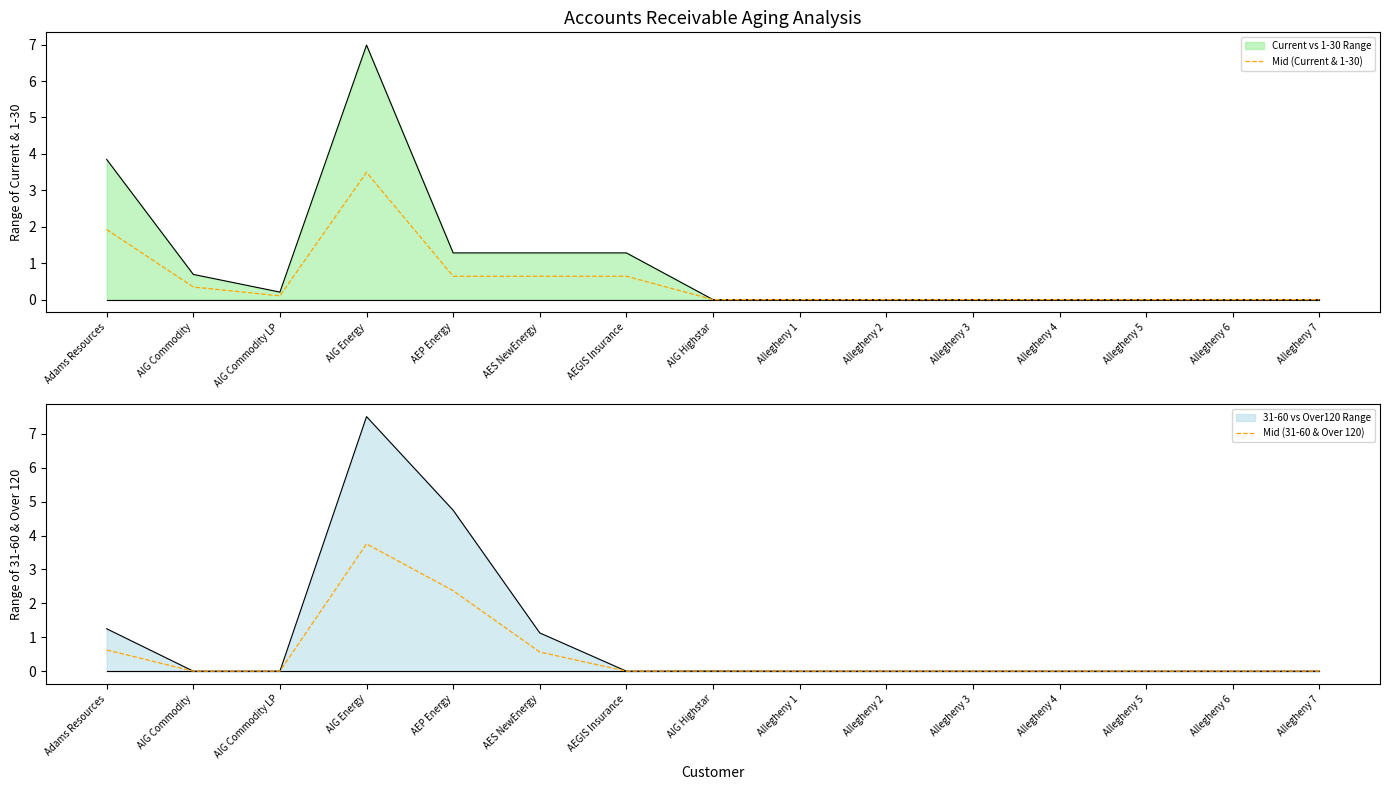

The Mid (Current & 1-30) series shows 0.6 at AEGIS Insurance. True or false?

True